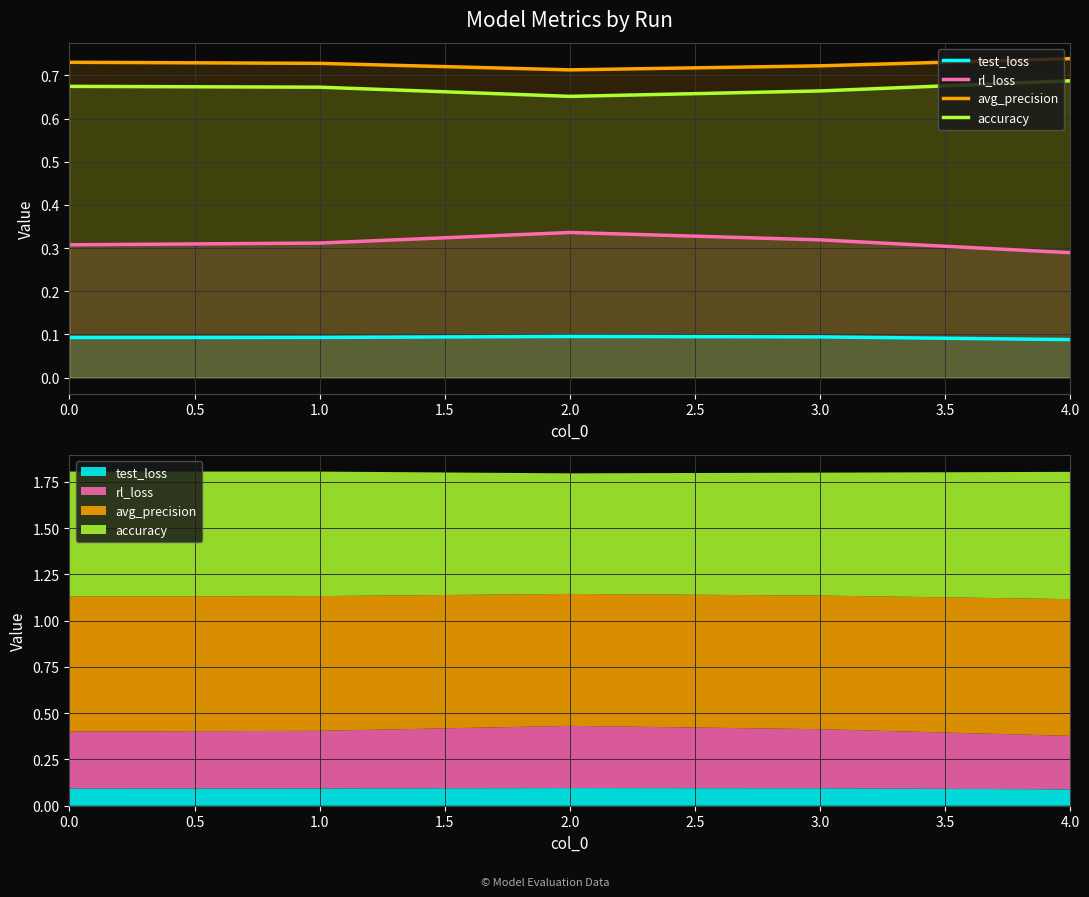

Is the value of rl_loss at 0.0 greater than the value of accuracy at 1.0?

No